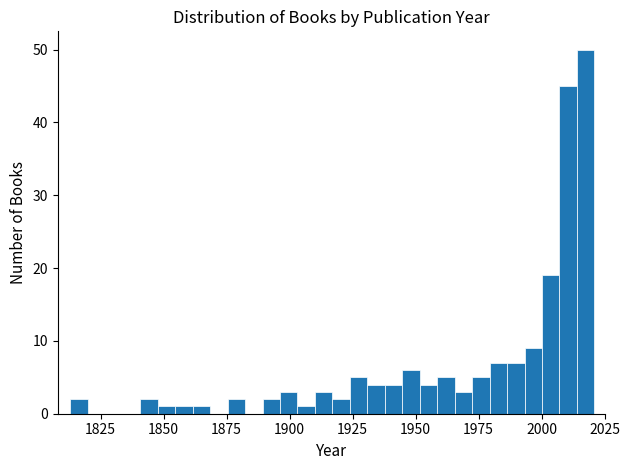

Read against the x-axis, roughly where is the centre of the tallest bar?

2020